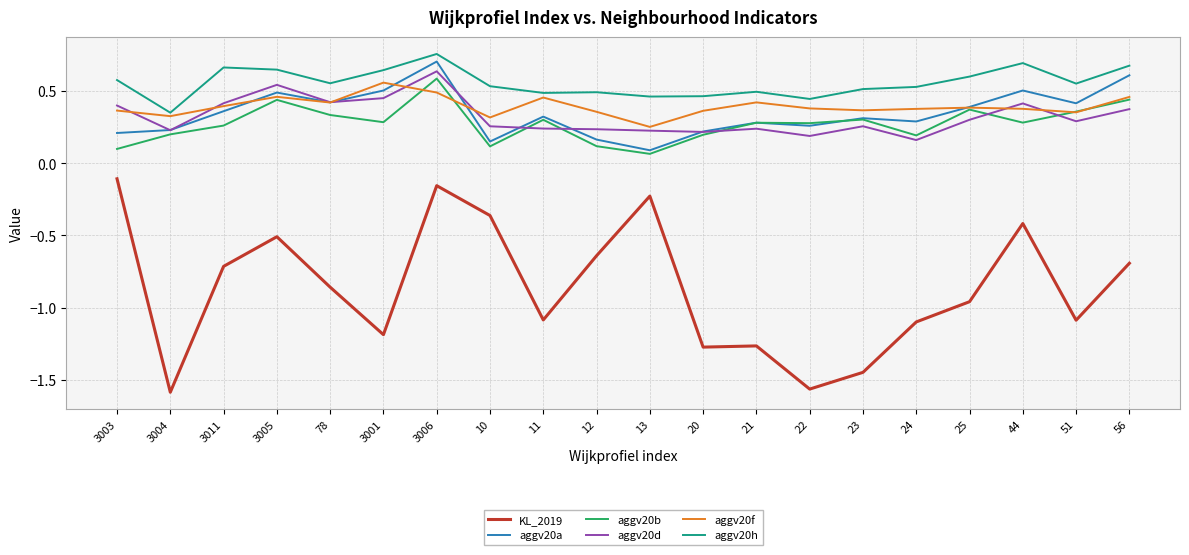

What position from the left is 24?

16